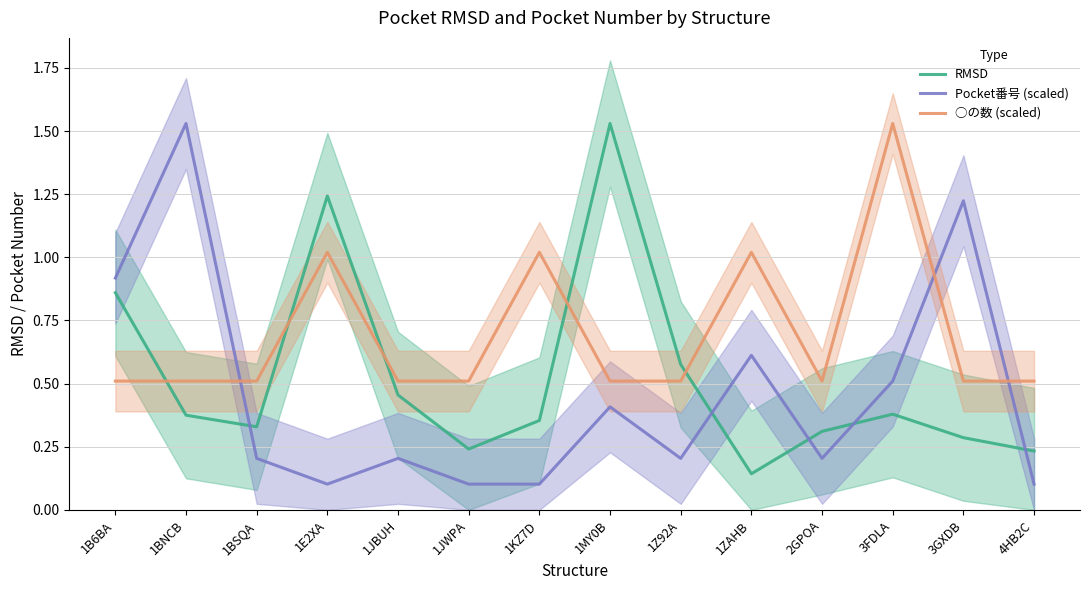

Which series has the widest spread of values?

Pocket番号 (scaled)